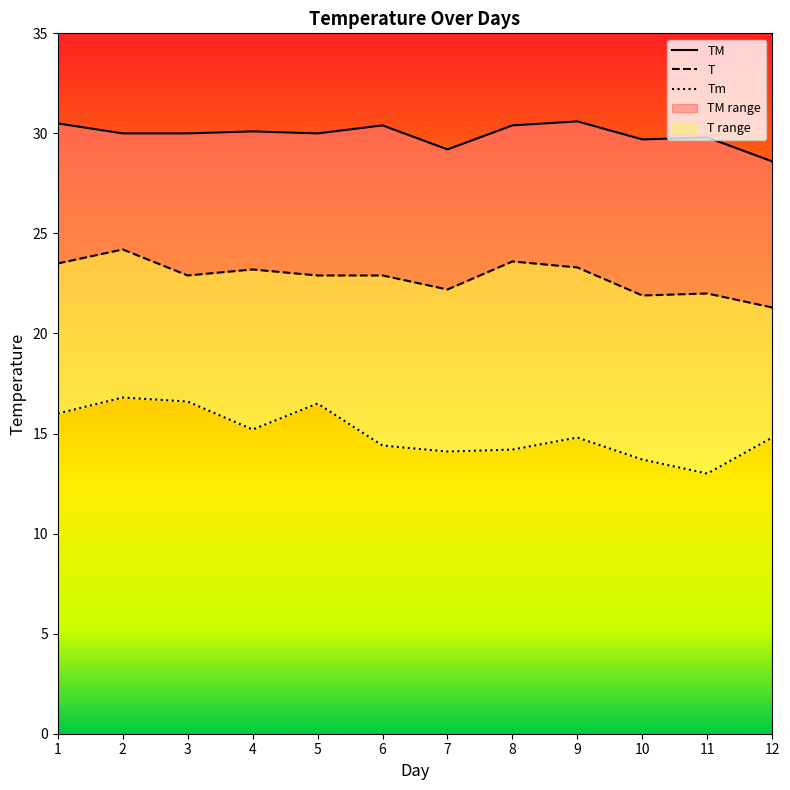

What is the maximum value for Tm?

16.8